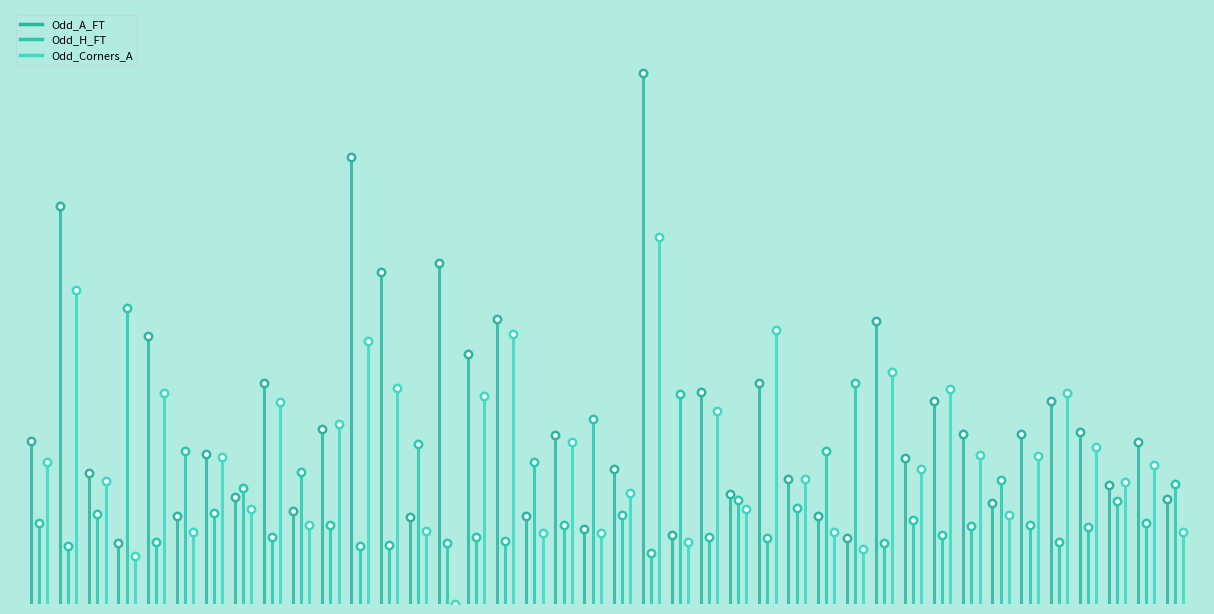

Is the value of Odd_H_FT at −5 greater than the value of Odd_Corners_A at −5?

No